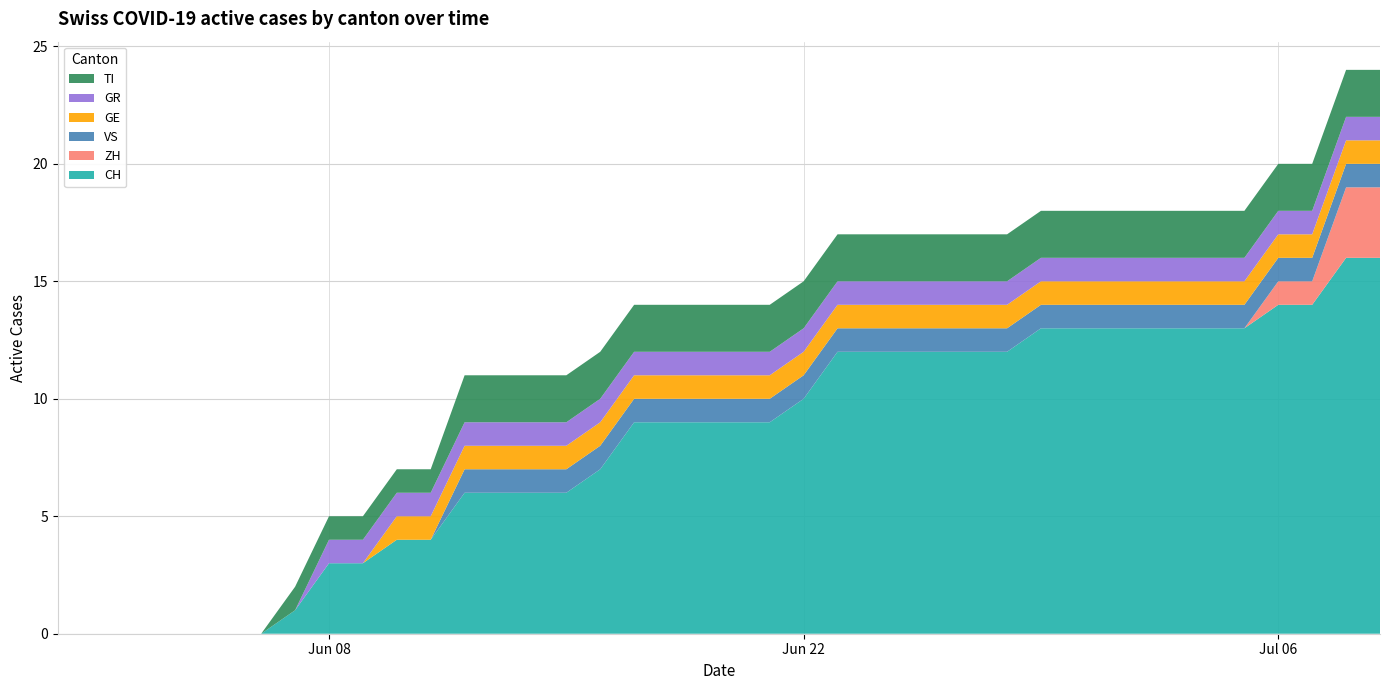

Reading right to left, what are all the values shown in this chart?

CH: 16	16	14	14	13	13	13	13	13	13	13	12	12	12	12	12	12	10	9	9	9	9	9	7	6	6	6	6	4	4	3	3	1	0	0	0	0	0	0	0
ZH: 3	3	1	1	0	0	0	0	0	0	0	0	0	0	0	0	0	0	0	0	0	0	0	0	0	0	0	0	0	0	0	0	0	0	0	0	0	0	0	0
VS: 1	1	1	1	1	1	1	1	1	1	1	1	1	1	1	1	1	1	1	1	1	1	1	1	1	1	1	1	0	0	0	0	0	0	0	0	0	0	0	0
GE: 1	1	1	1	1	1	1	1	1	1	1	1	1	1	1	1	1	1	1	1	1	1	1	1	1	1	1	1	1	1	0	0	0	0	0	0	0	0	0	0
GR: 1	1	1	1	1	1	1	1	1	1	1	1	1	1	1	1	1	1	1	1	1	1	1	1	1	1	1	1	1	1	1	1	0	0	0	0	0	0	0	0
TI: 2	2	2	2	2	2	2	2	2	2	2	2	2	2	2	2	2	2	2	2	2	2	2	2	2	2	2	2	1	1	1	1	1	0	0	0	0	0	0	0